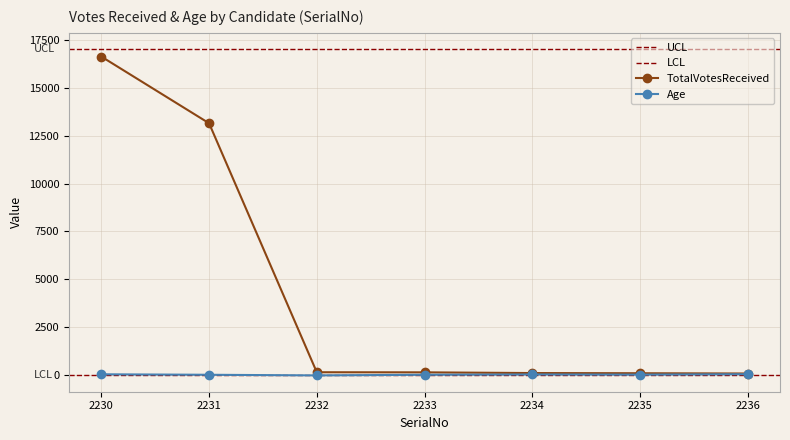

What is the approximate value of TotalVotesReceived at 2234?

123